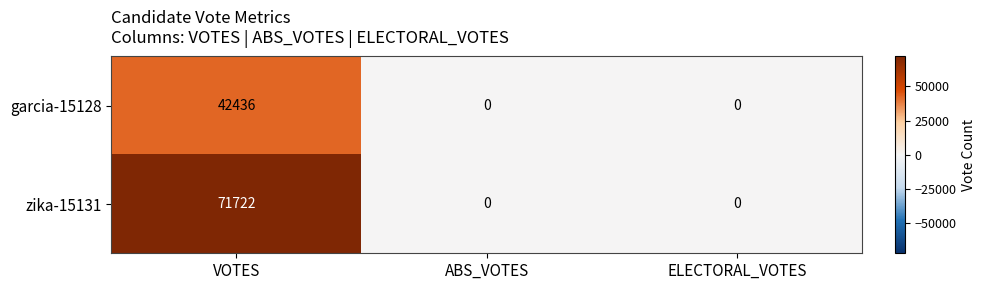

Which series has the largest total across all categories?

zika-15131